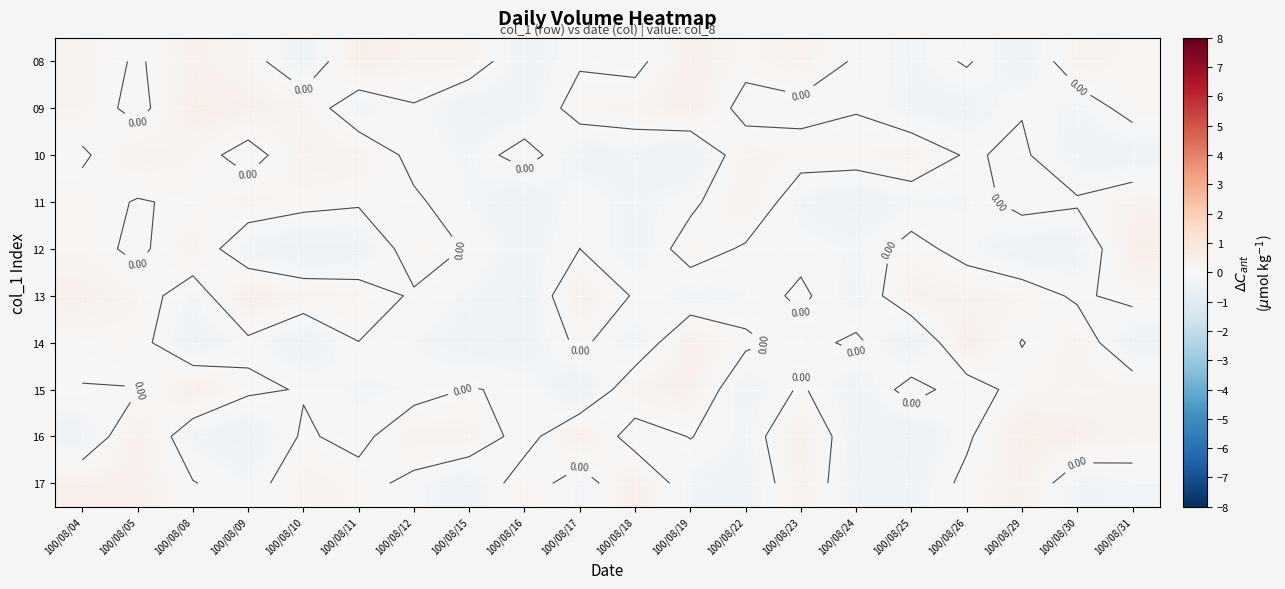

What is the total value across all series at 100/08/17?

-0.1